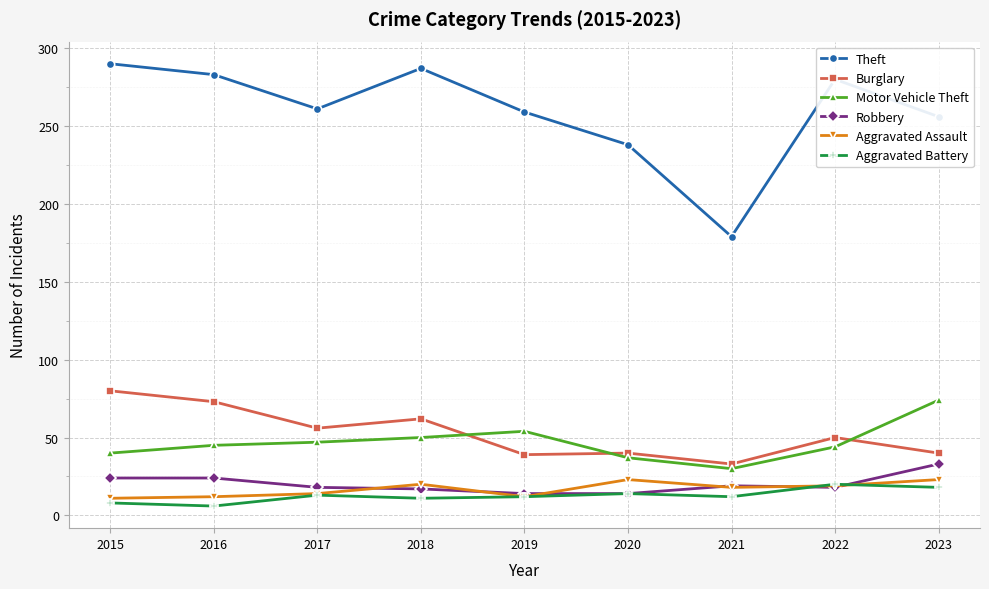

What is the value of the Aggravated Assault point at the 2nd from the left?

12